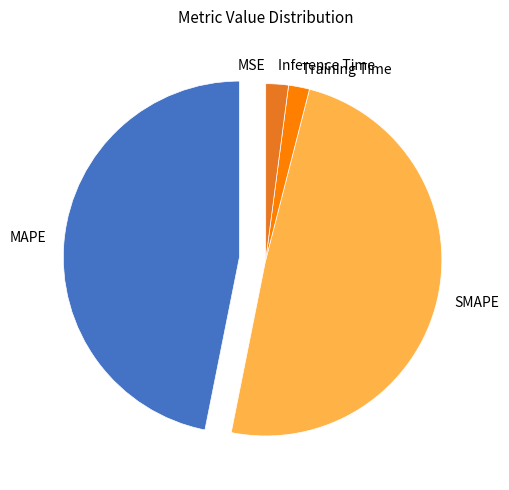

Does any single category account for the majority?

No